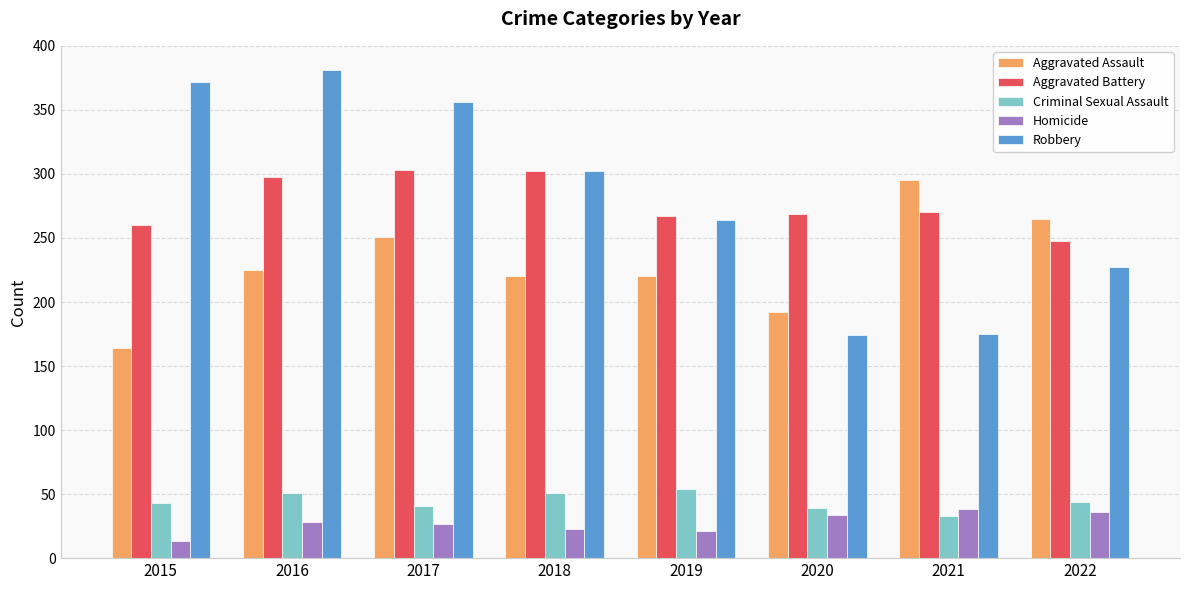

What value does the Criminal Sexual Assault series have at 2016, to the nearest 5?

50